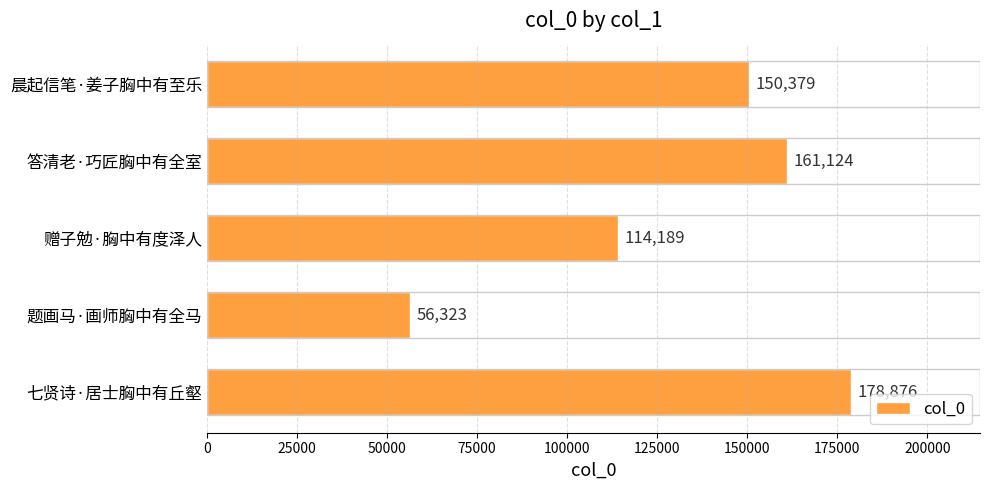

What is the smallest value displayed?

56323